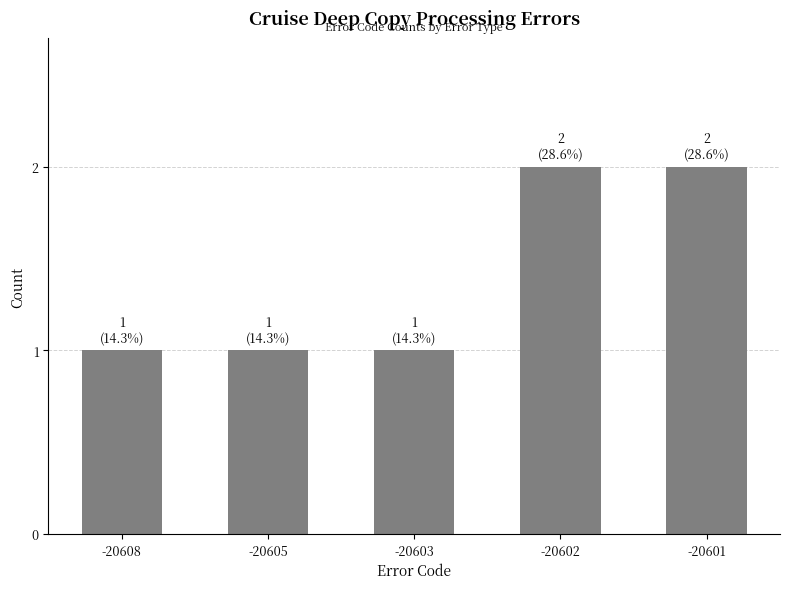

What is the sum of the values at -20601 and -20603?

3